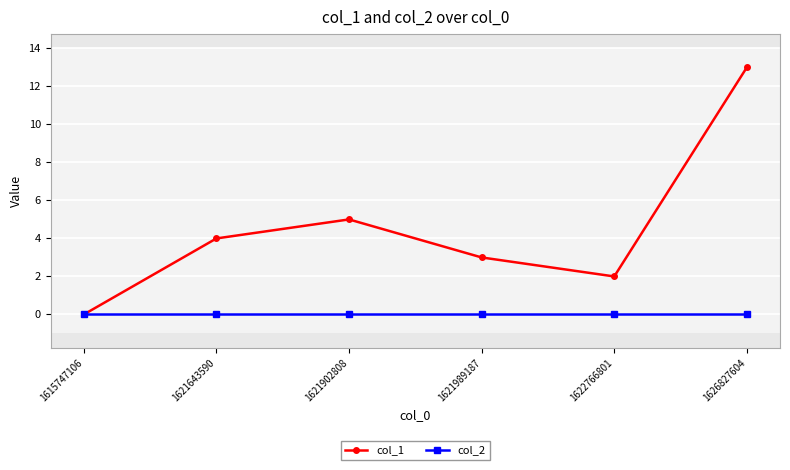

What are all the series names shown in the legend?

col_1, col_2